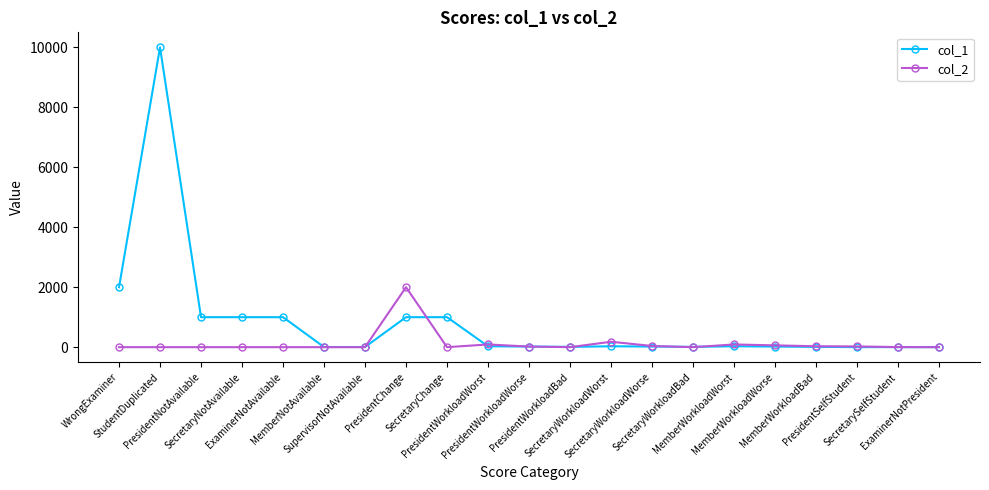

Where is the first local maximum for col_1?

StudentDuplicated